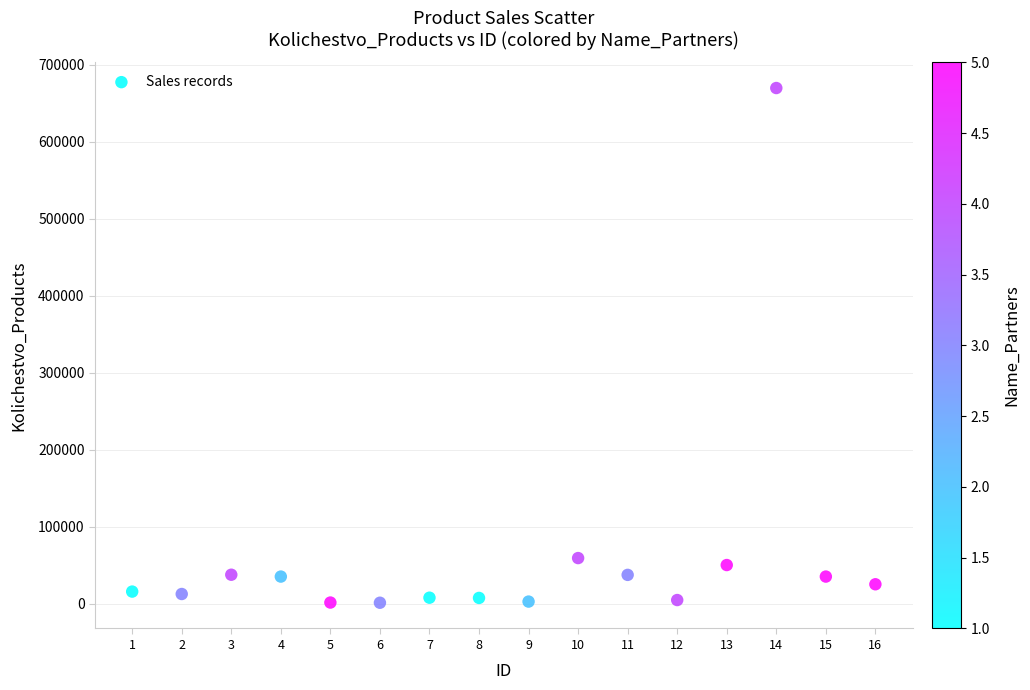

What Y value in the scatter plot is closest to 335500?

59050